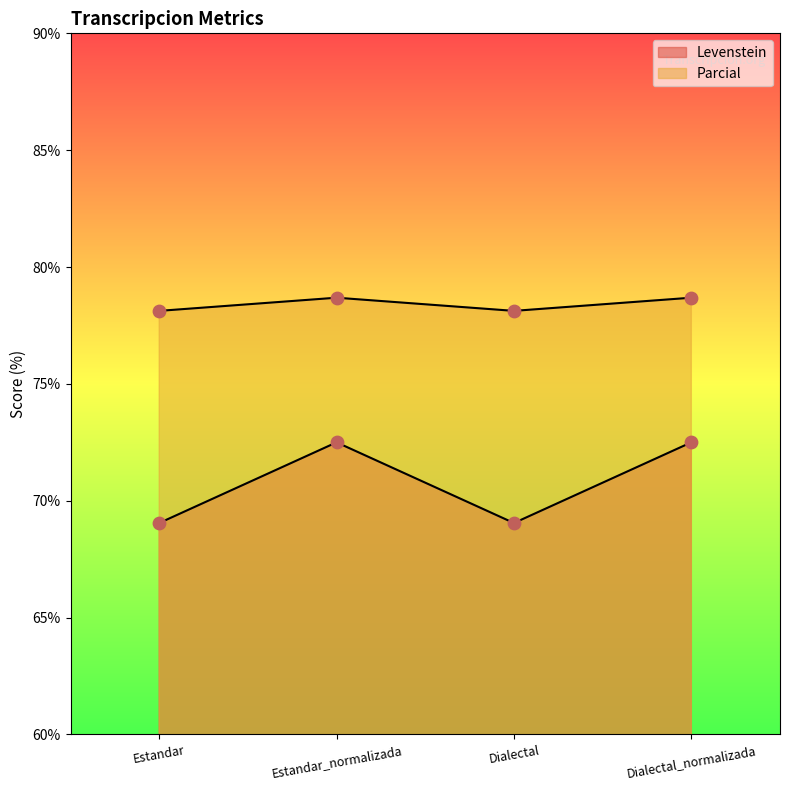

Is the value of Levenstein at Estandar_normalizada greater than the value of Parcial at Dialectal_normalizada?

No